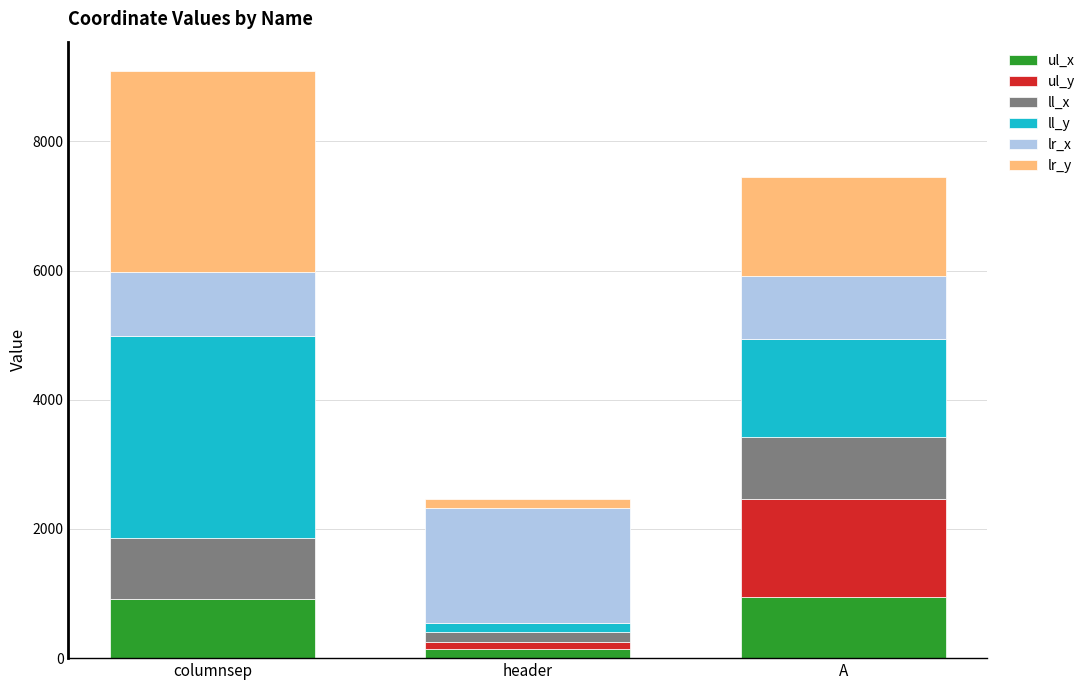

At which category is the sum across all series the highest?

columnsep